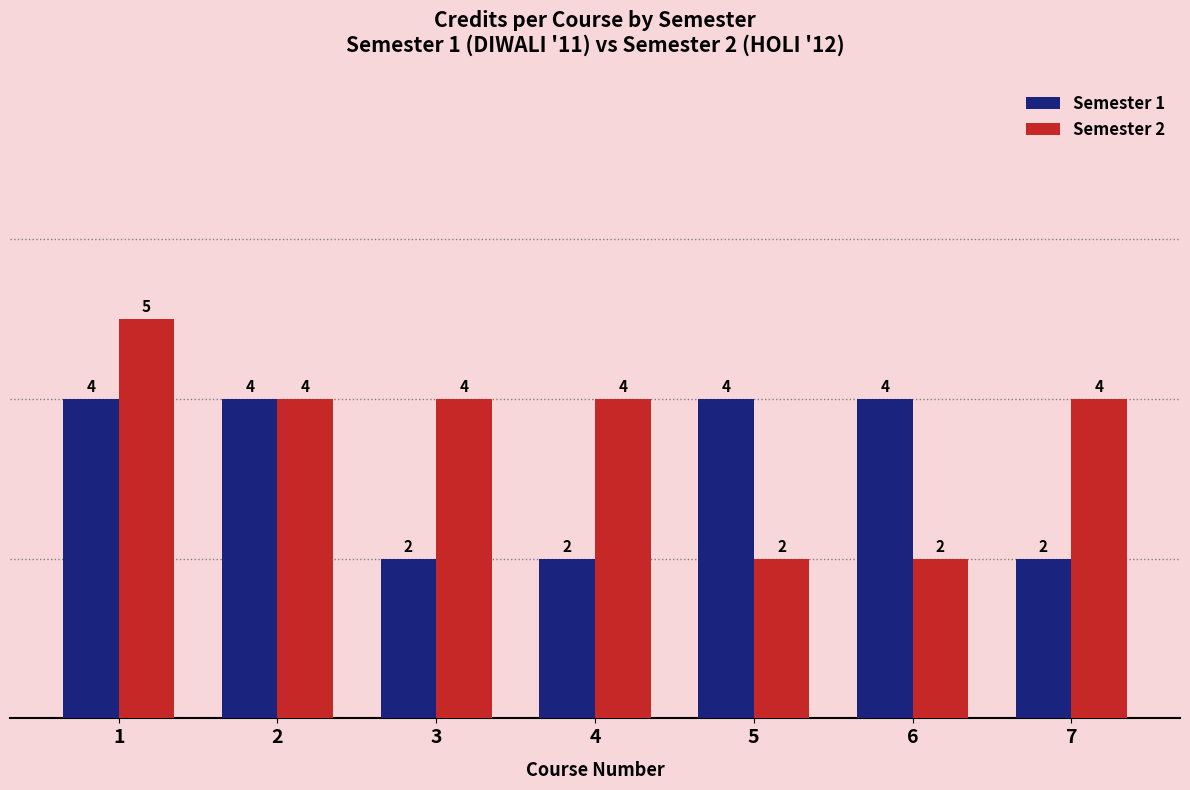

How many Semester 2 values are between 2 and 4?

6